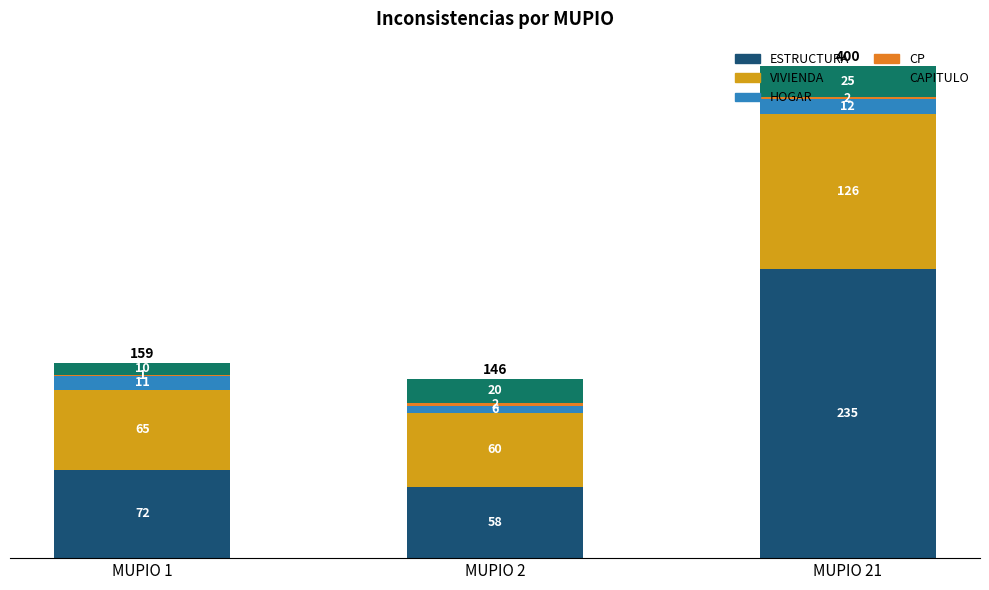

The value of ESTRUCTURA at MUPIO 2 is 58. True or false?

True